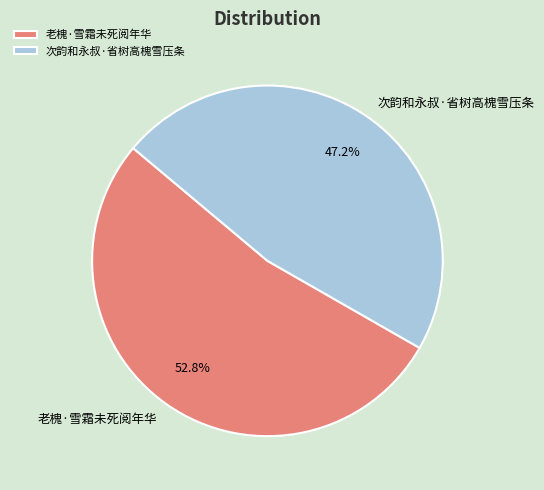

How many slices are in this pie chart?

2